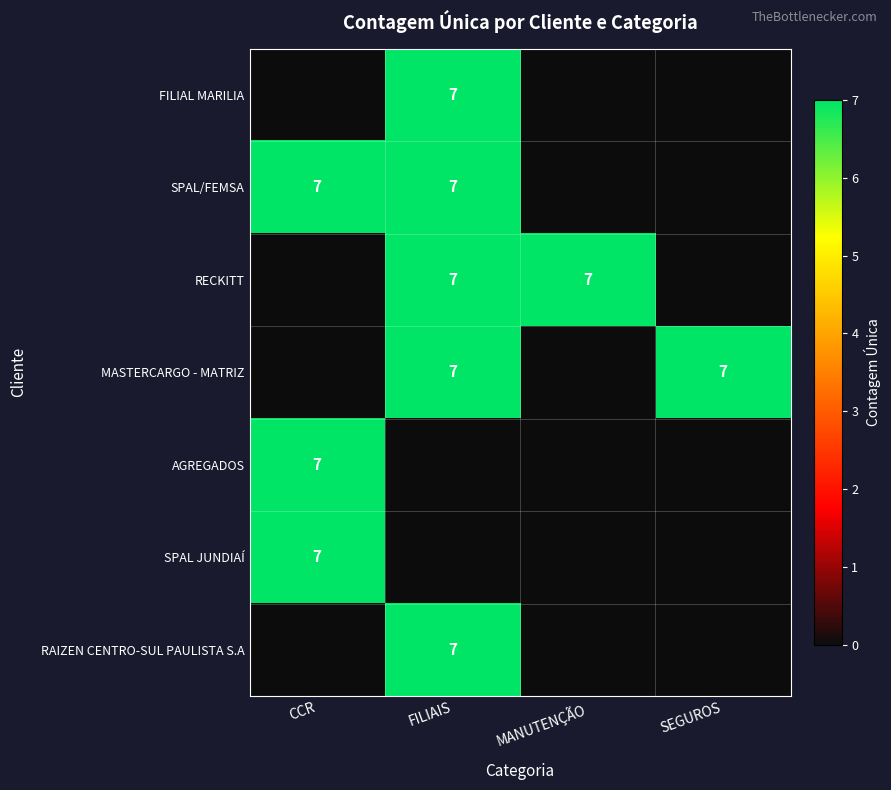

Which category has the highest value across all series?

FILIAIS